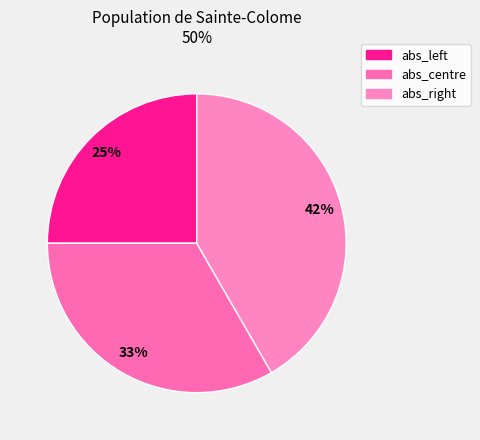

What percentage is NOT represented by abs_left?

75.0%